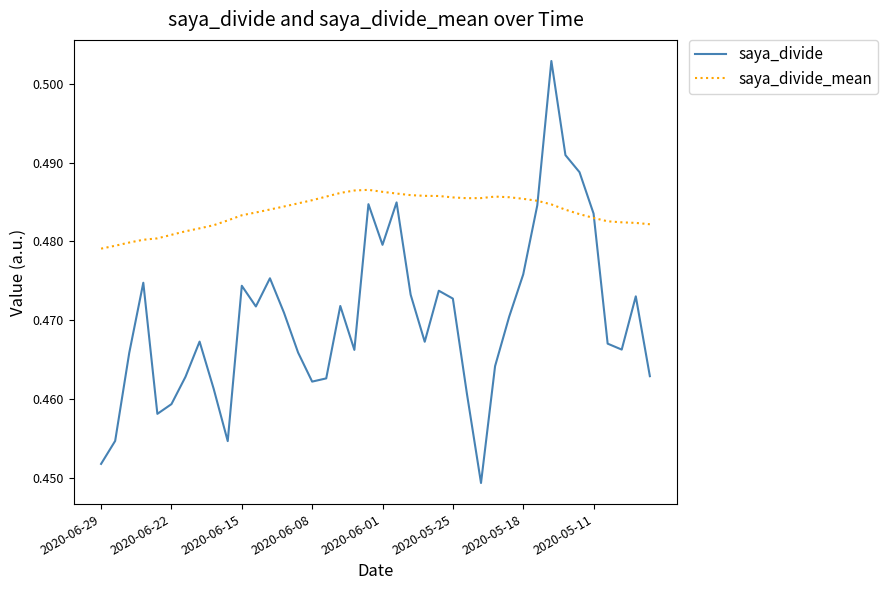

Which series has the largest range (max minus min)?

saya_divide